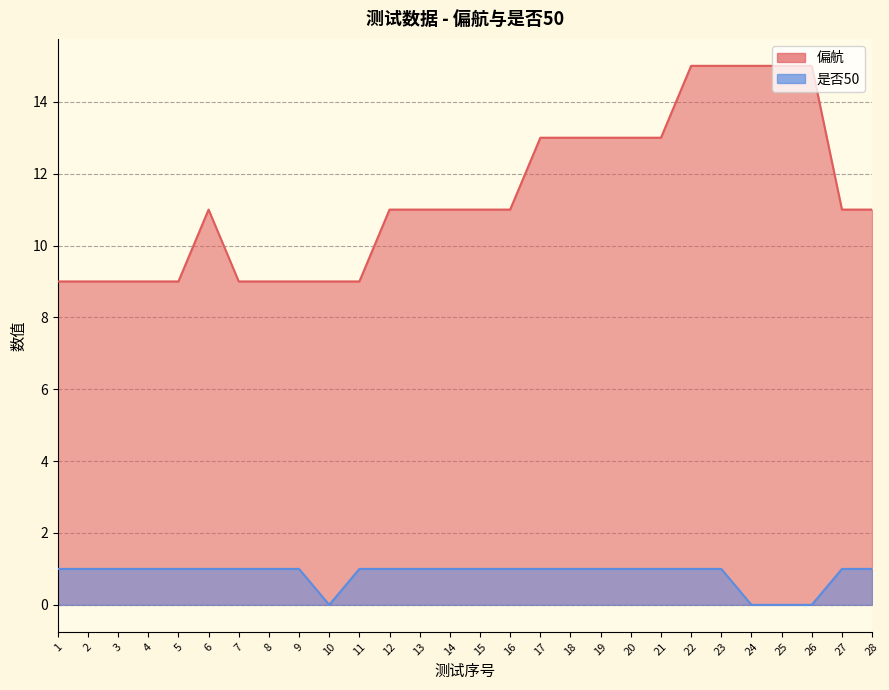

Between 7 and 17, which series saw the biggest shift?

偏航